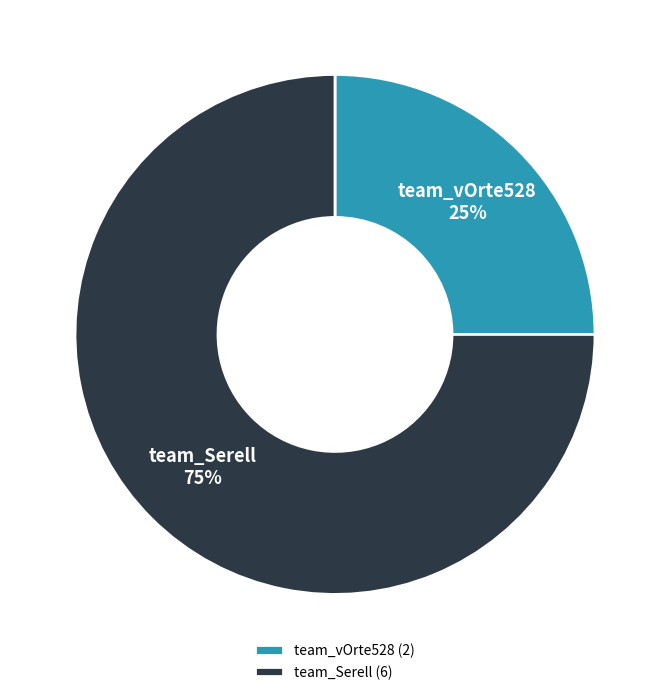

Which has a higher value, team_Serell or team_vOrte528?

team_Serell